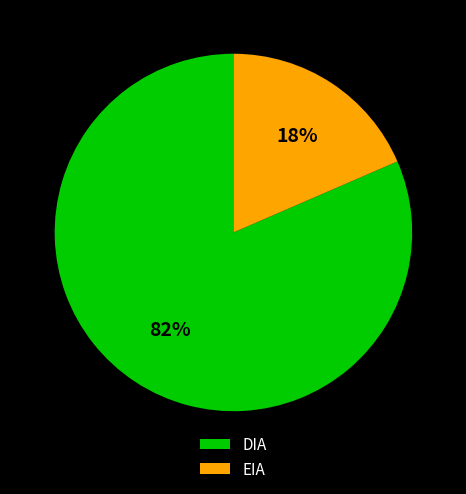

To the nearest percent, what is the combined percentage of DIA and EIA?

100%